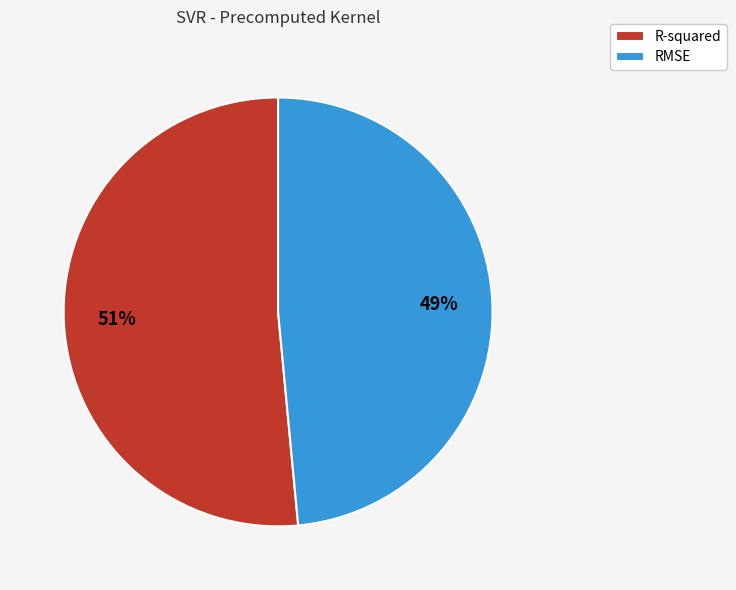

Rank the categories by value from highest to lowest.

R-squared, RMSE